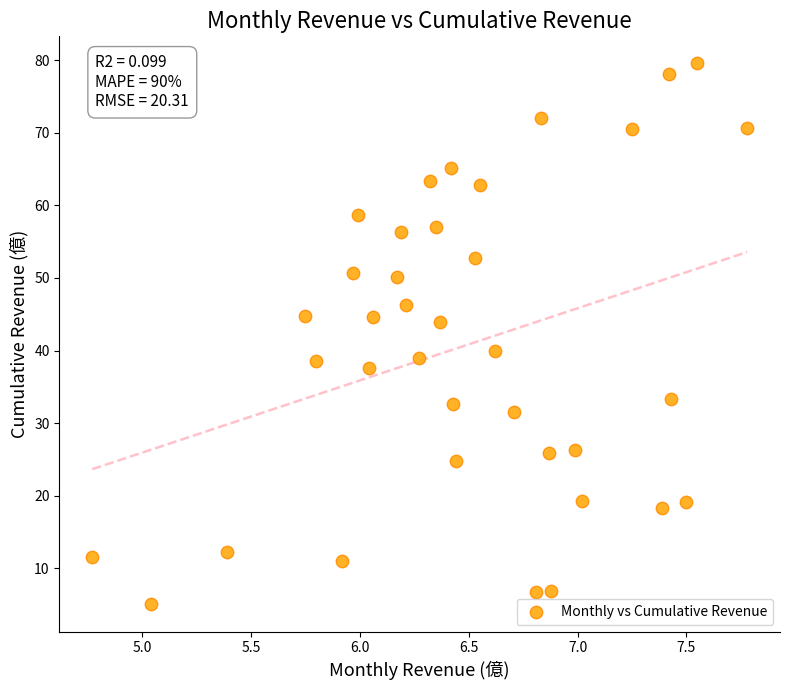

What is the range of Y values (max minus min)?

74.5